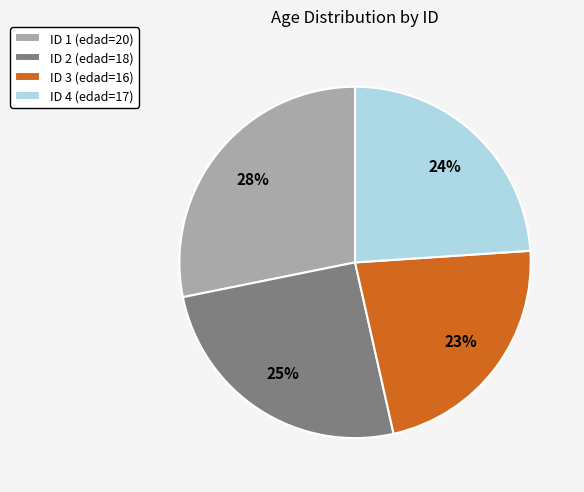

How many slices are in this pie chart?

4